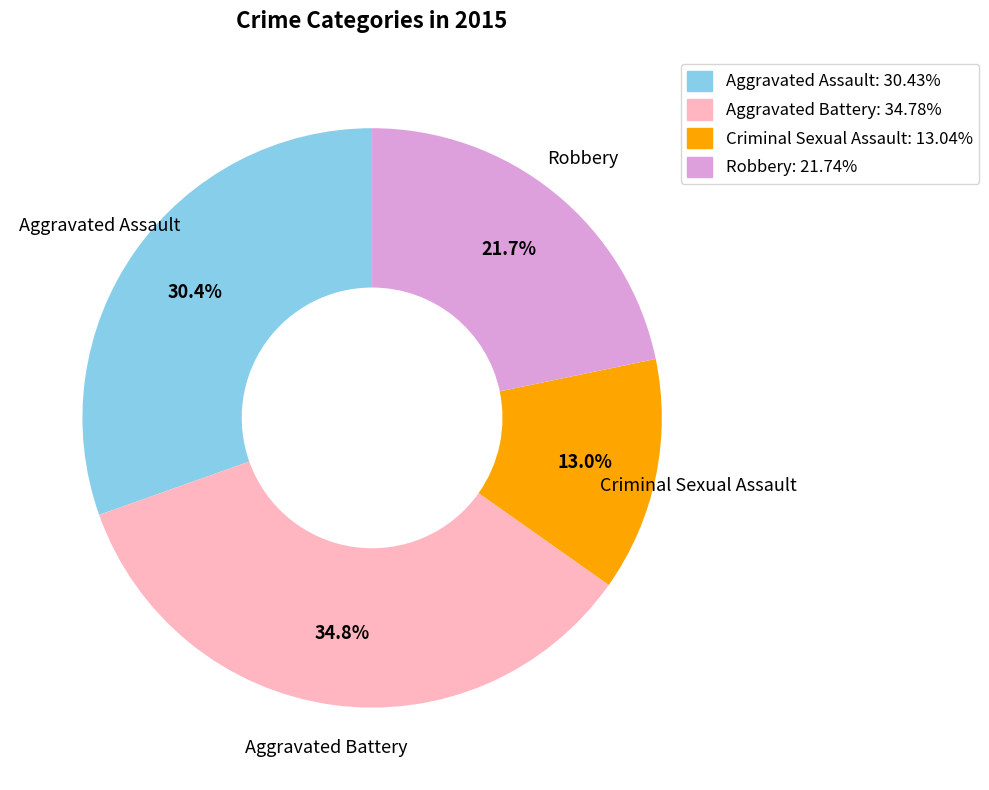

Does any single category account for the majority?

No